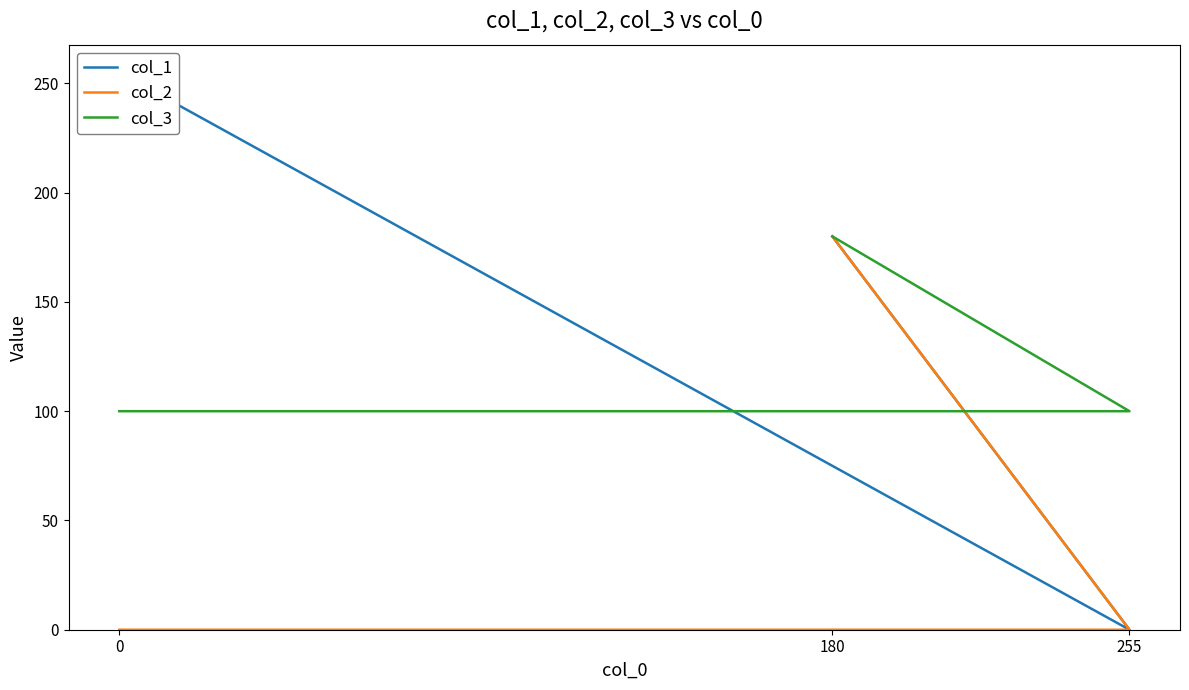

What is the sum of all col_1 values?

435